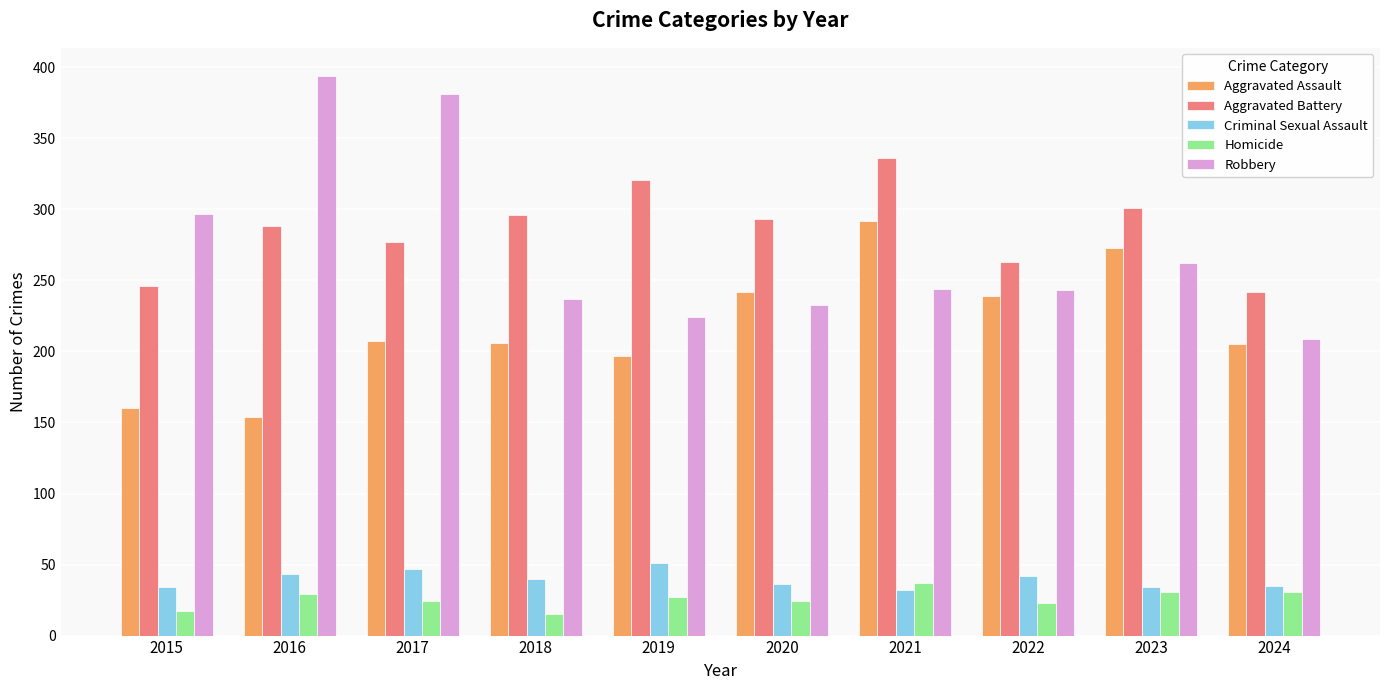

What is the difference between the Aggravated Battery values at 2024 and 2022?

21